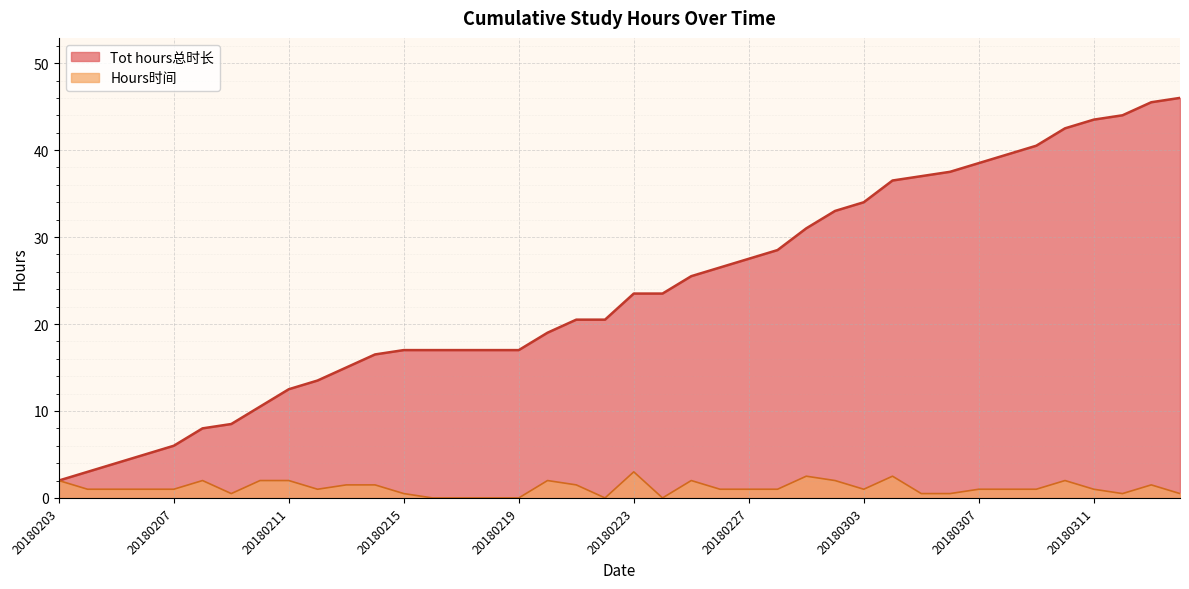

Rank the series by their average value, from lowest to highest.

Hours时间, Tot hours总时长